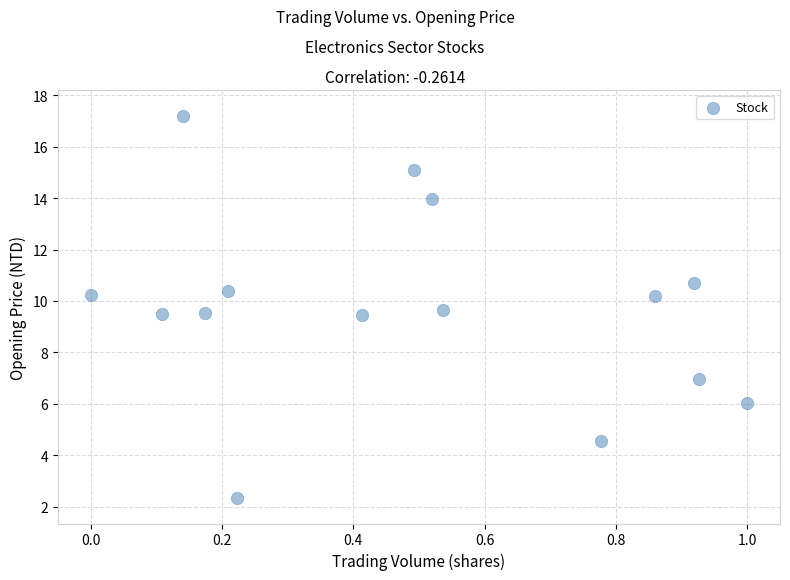

What is the range of X values (max minus min)?

1.0